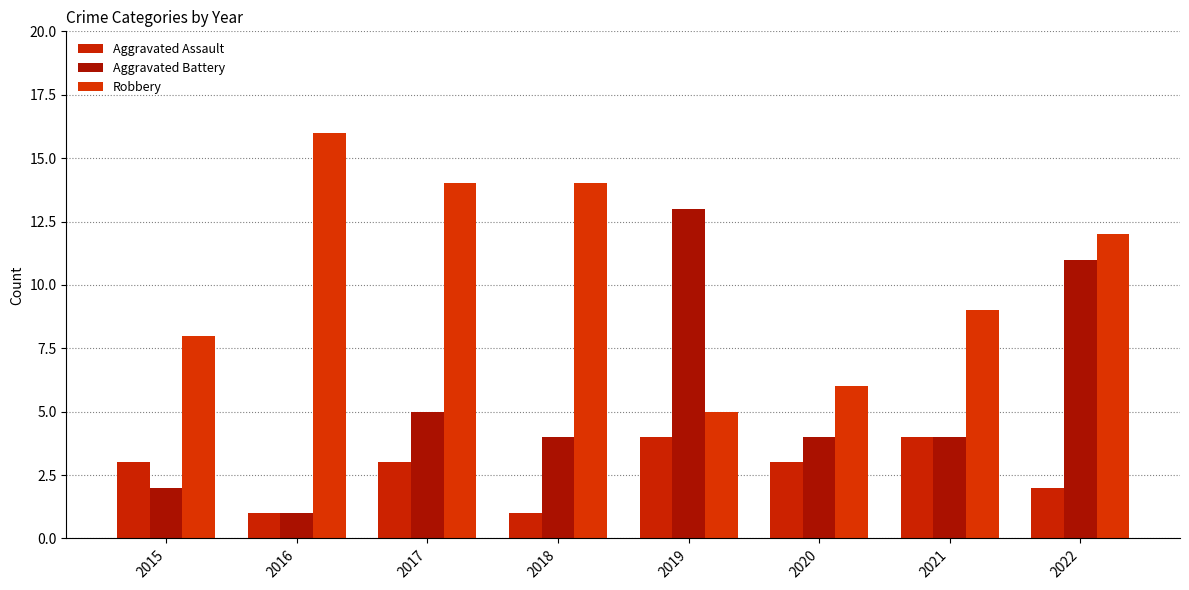

The Robbery series shows 9 at 2021. True or false?

True